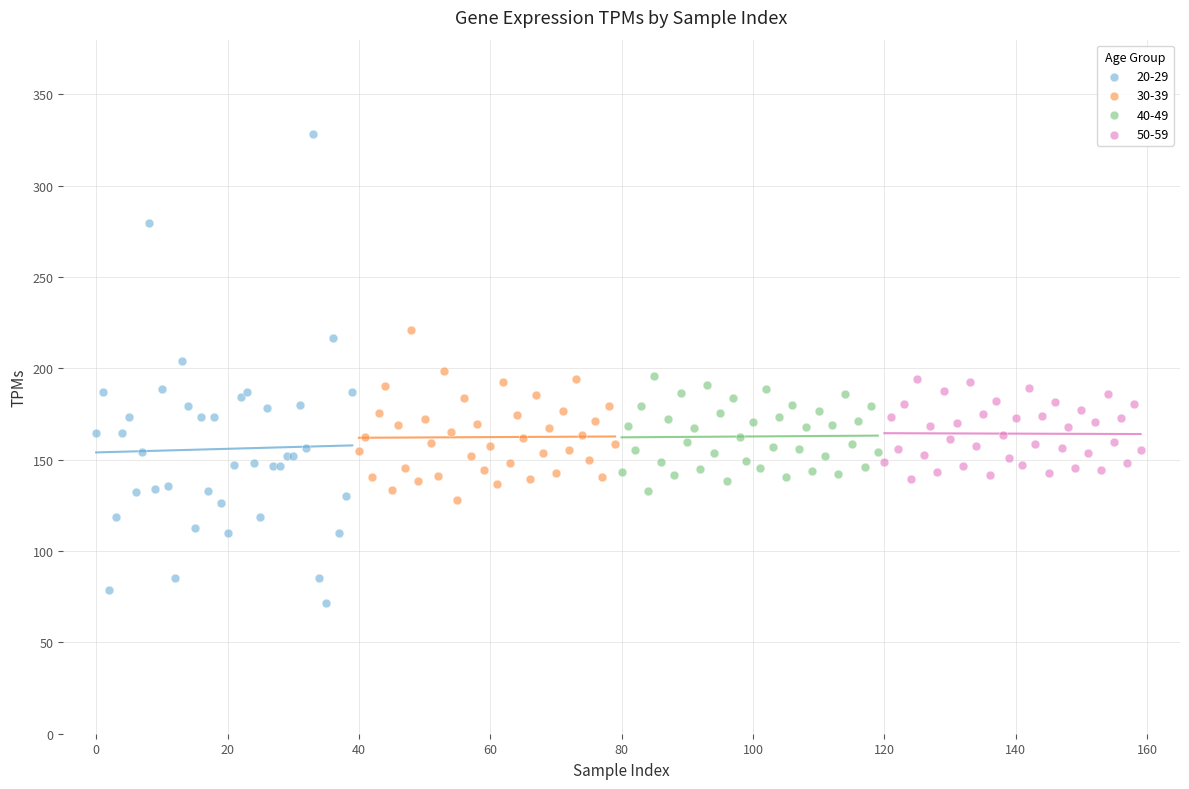

What are all the series names shown in the legend?

20-29, 30-39, 40-49, 50-59